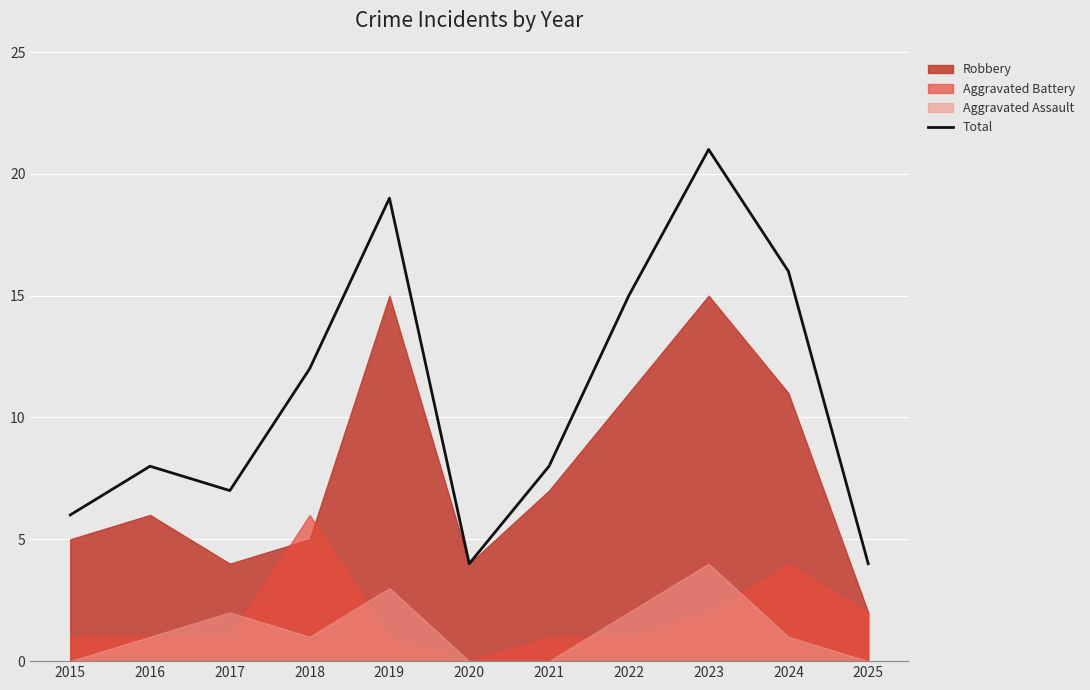

What is the difference between the second highest and minimum values?

15